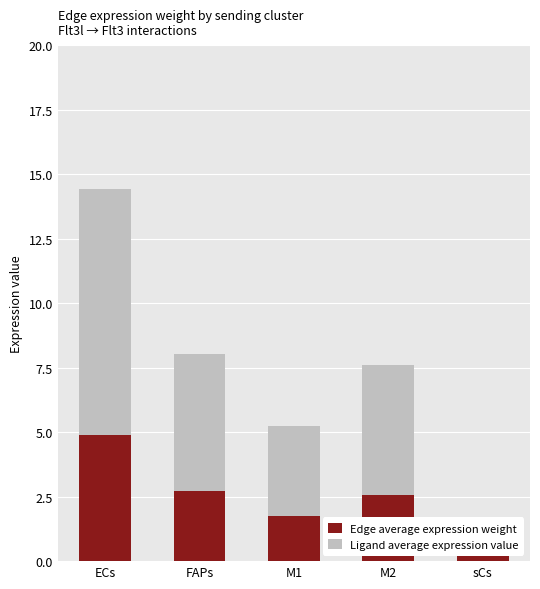

How many groups of bars are there?

5